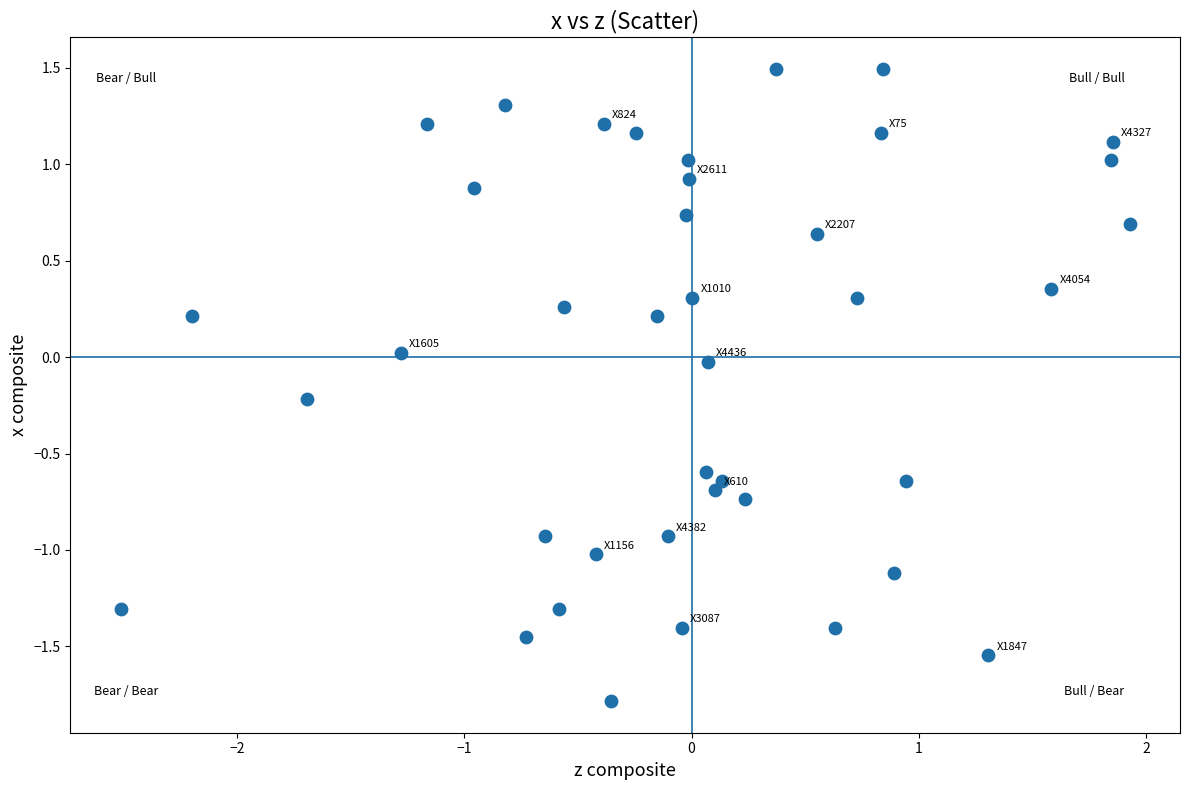

What is the range of Y values (max minus min)?

3.3